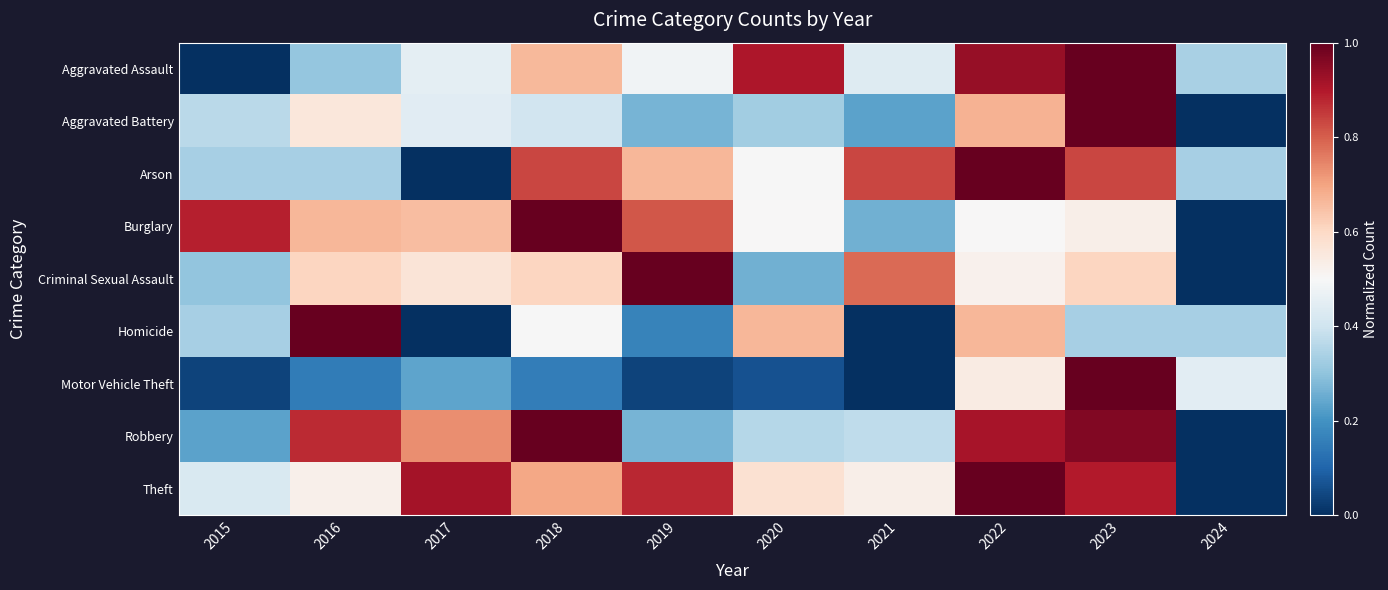

At 2015, list the series in order from largest to smallest.

Burglary, Theft, Aggravated Battery, Arson, Homicide, Criminal Sexual Assault, Robbery, Motor Vehicle Theft, Aggravated Assault